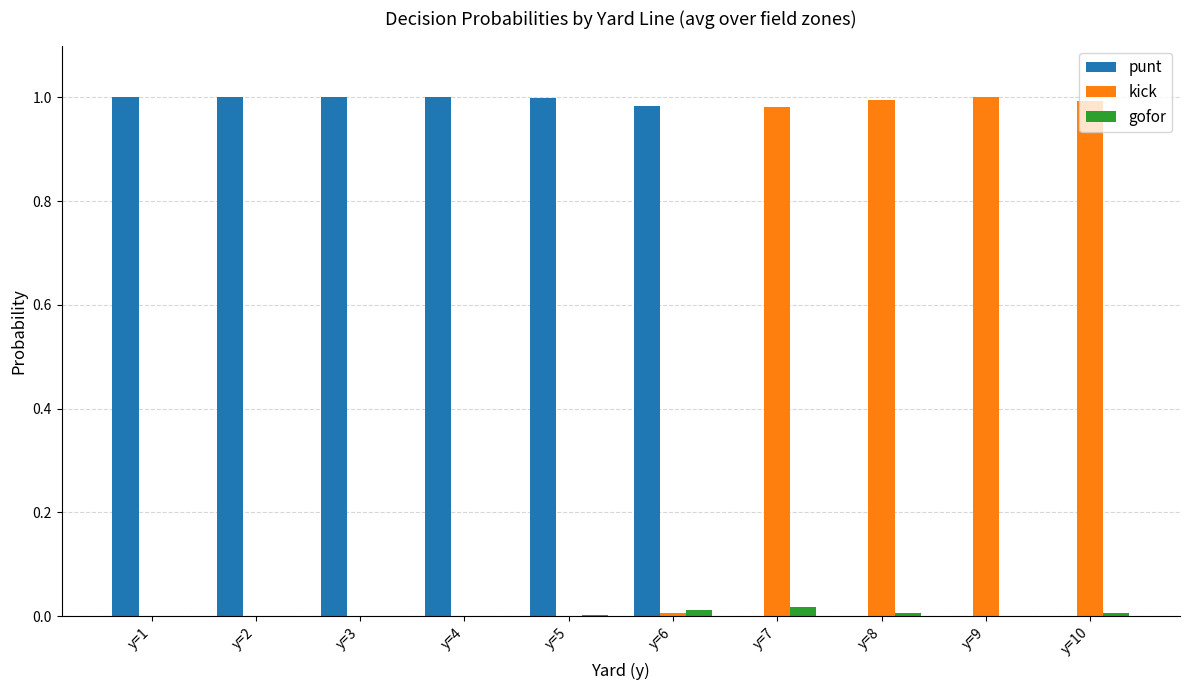

Is the value of kick at y=9 greater than the value of punt at y=10?

Yes